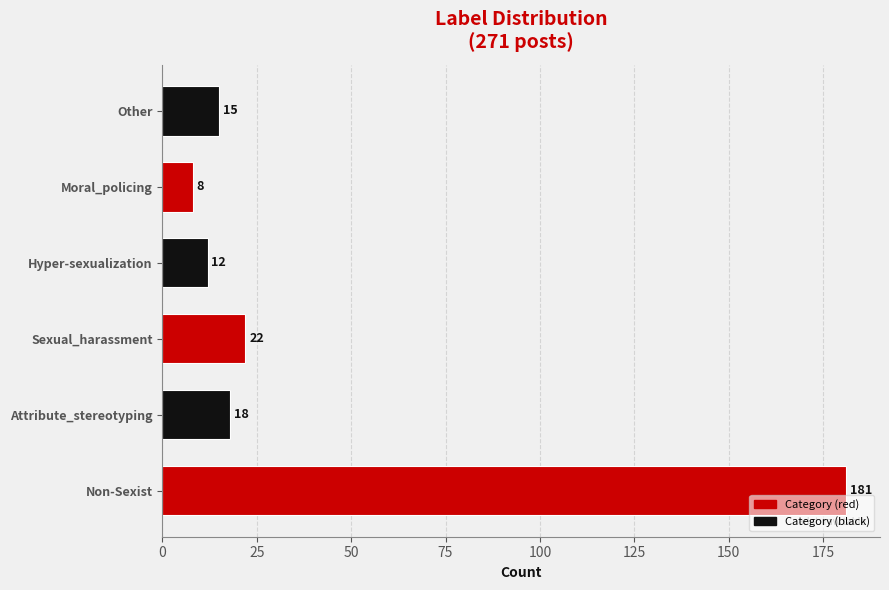

Rank the categories by value from highest to lowest.

Non-Sexist, Sexual_harassment, Attribute_stereotyping, Other, Hyper-sexualization, Moral_policing